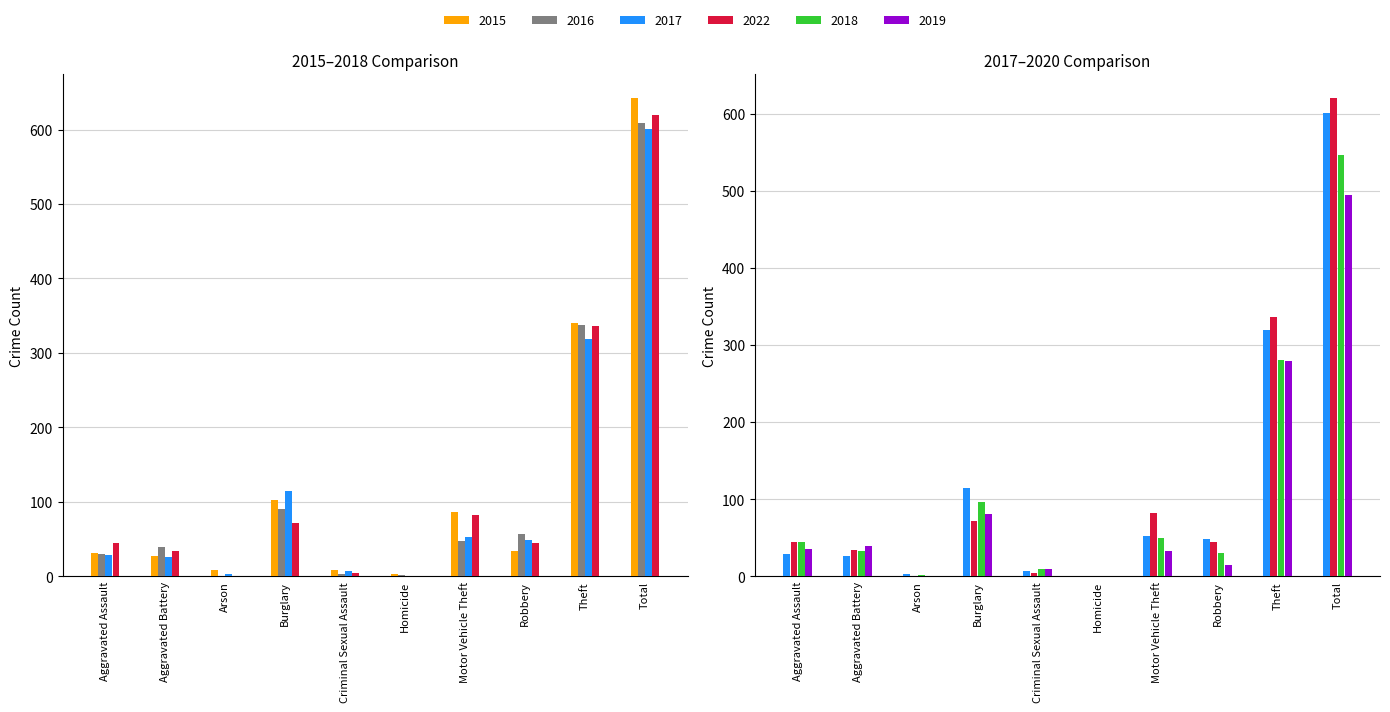

The 2015 series shows 340 at Theft. True or false?

True